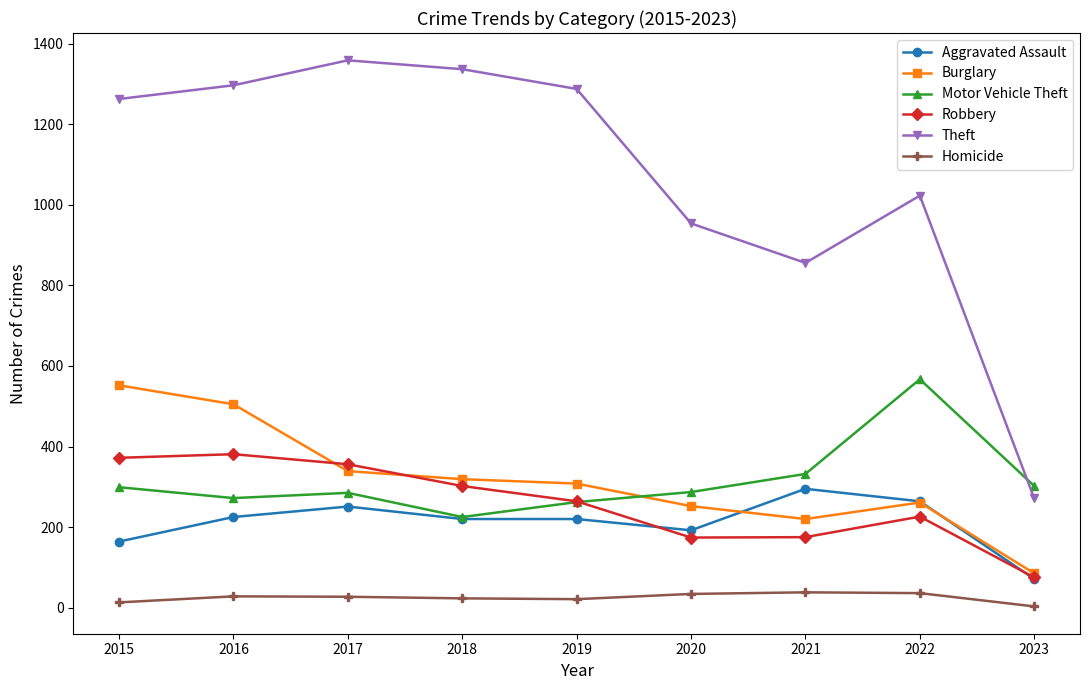

At 2015, list the series in order from largest to smallest.

Theft, Burglary, Robbery, Motor Vehicle Theft, Aggravated Assault, Homicide